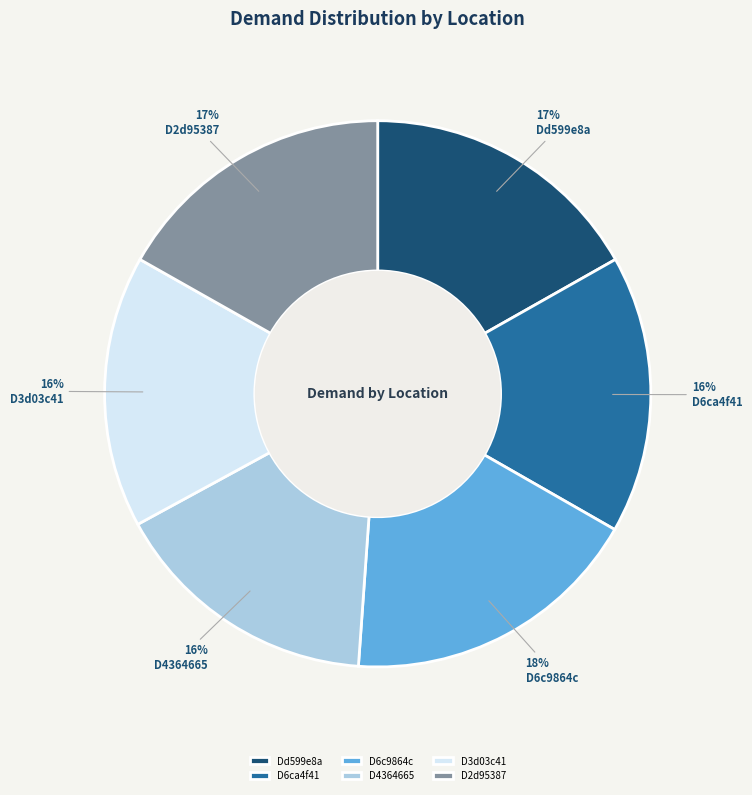

To the nearest percent, what portion does D3d03c41 represent?

16%